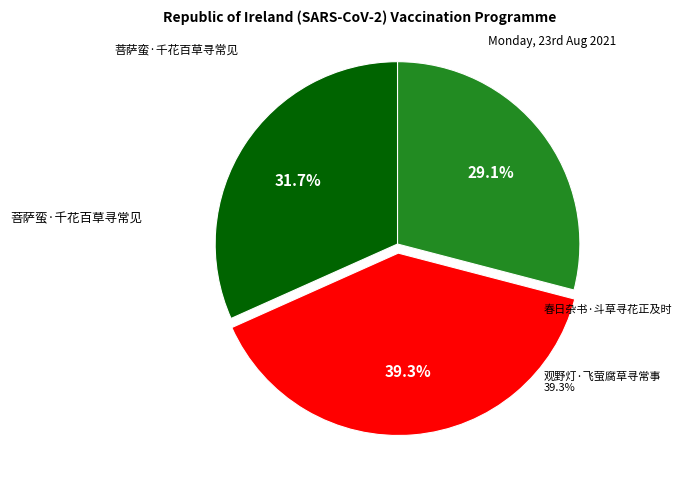

Does any single category account for the majority?

No